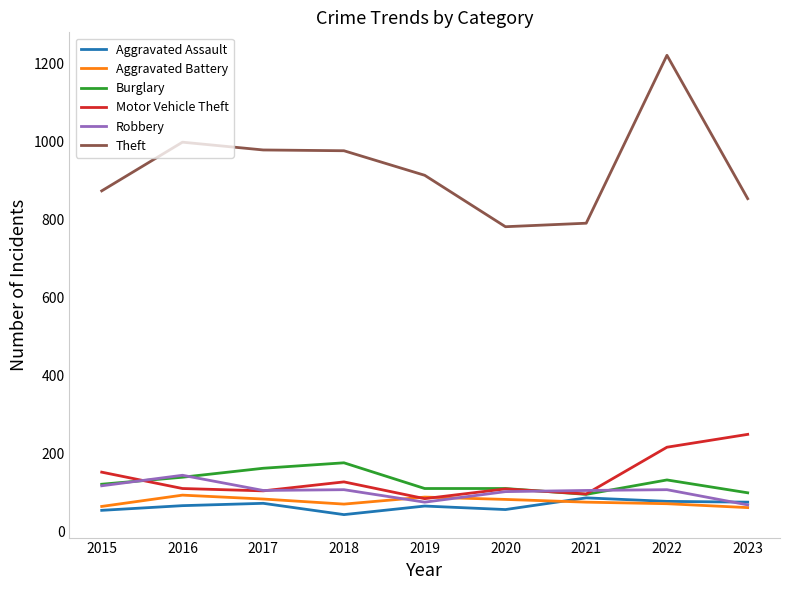

What is the sum of the Burglary values at 2021 and 2017?

257